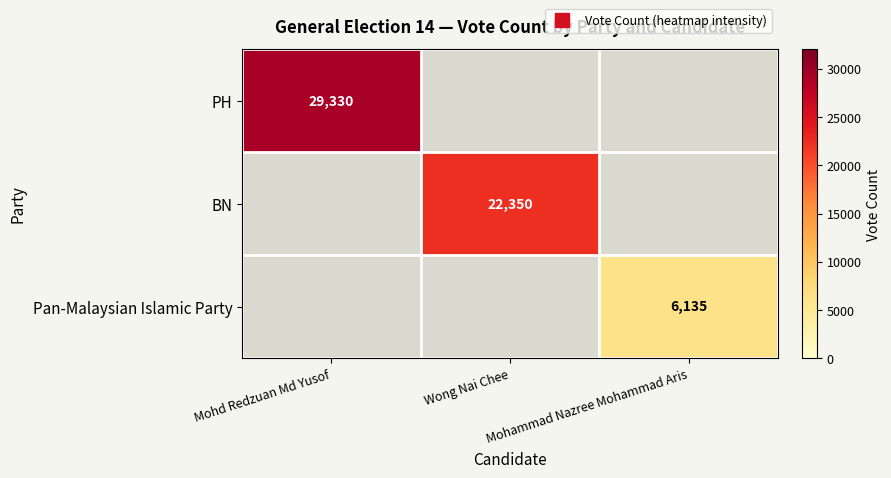

Is the value of Pan-Malaysian Islamic Party at Mohd Redzuan Md Yusof greater than the value of BN at Wong Nai Chee?

No